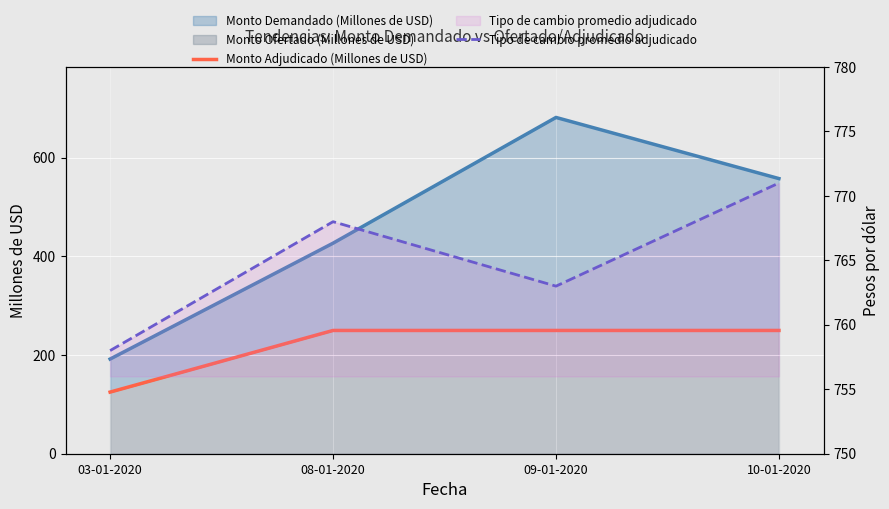

Where is the first local maximum for Tipo de cambio promedio adjudicado?

08-01-2020